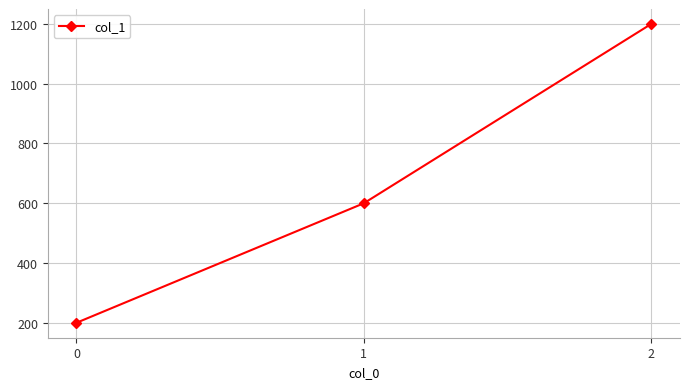

Reading left to right, what are all the values shown in this chart?

200	600	1200